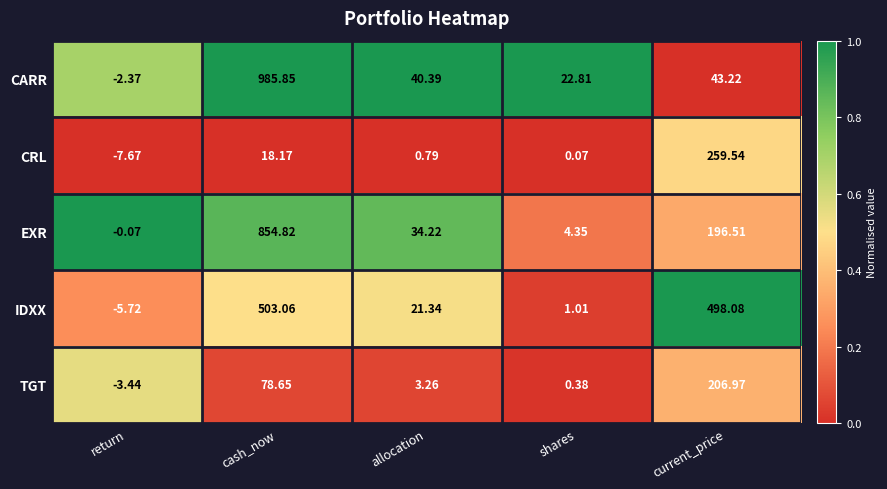

Which series has the widest spread of values?

CARR